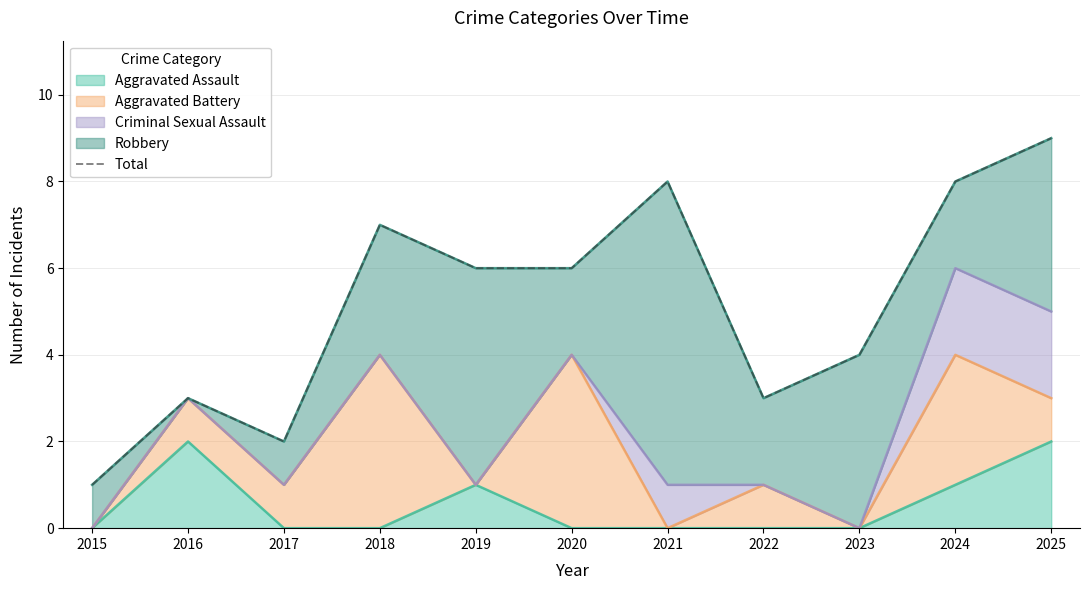

The value of Aggravated Assault at 2024 is 1. True or false?

True